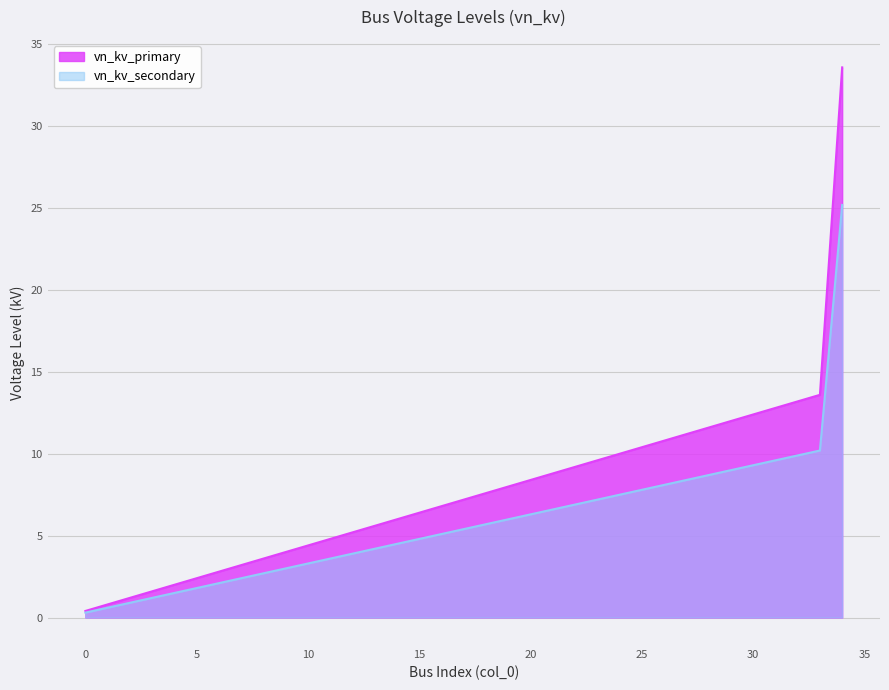

True or false: vn_kv_primary has more than 2 points higher than both neighbors.

False